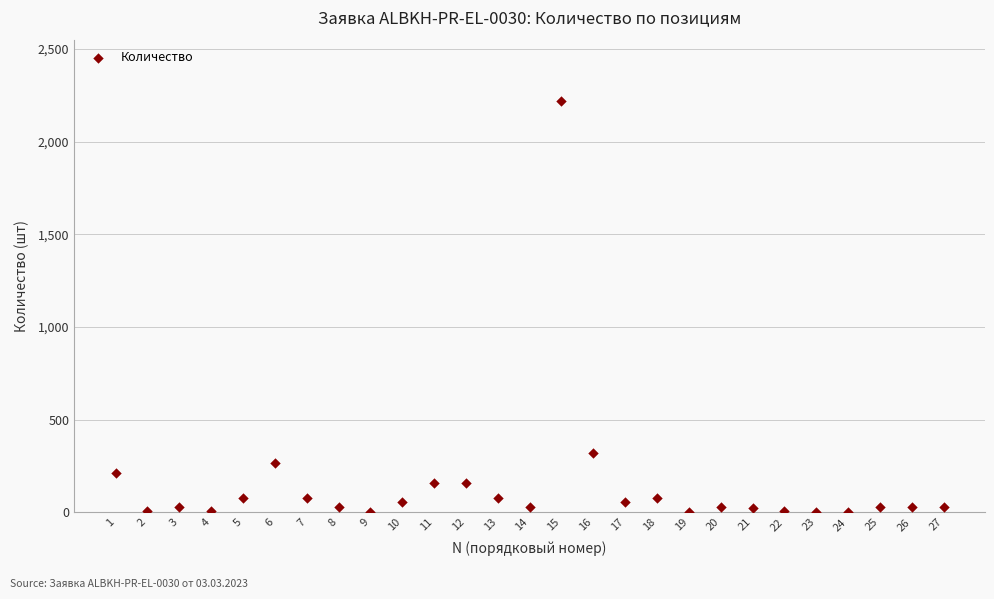

What is the range of Y values (max minus min)?

2217